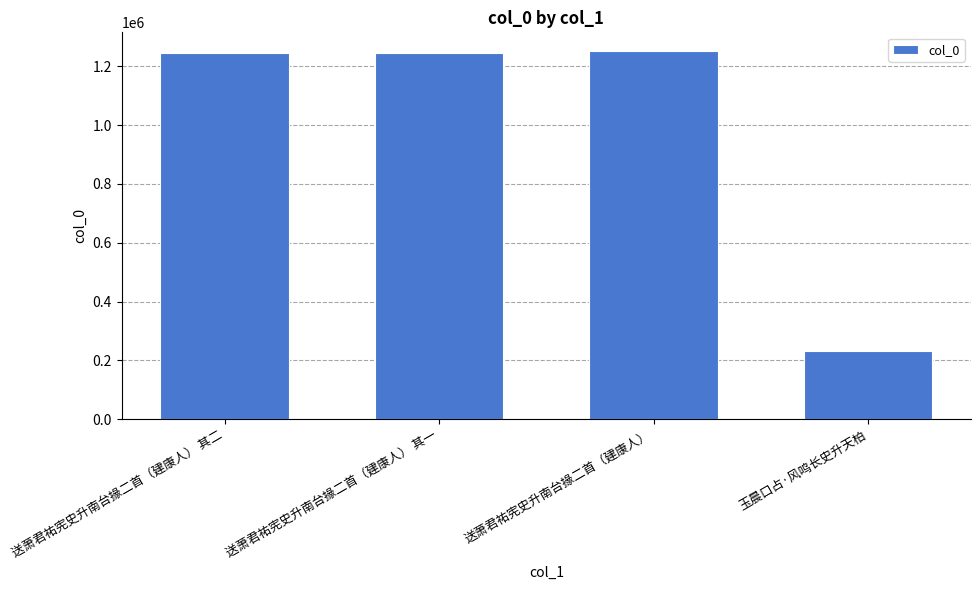

Are the bars horizontal?

No